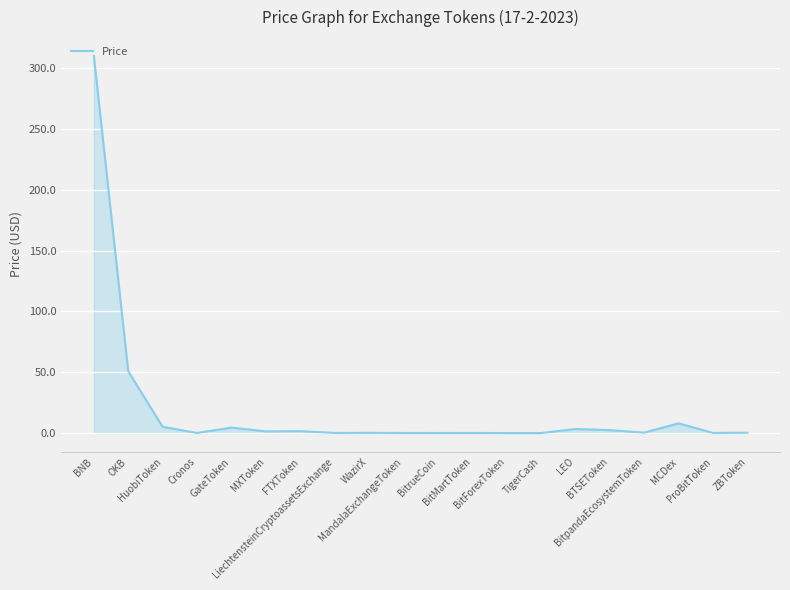

What is the maximum value shown in the chart?

309.9